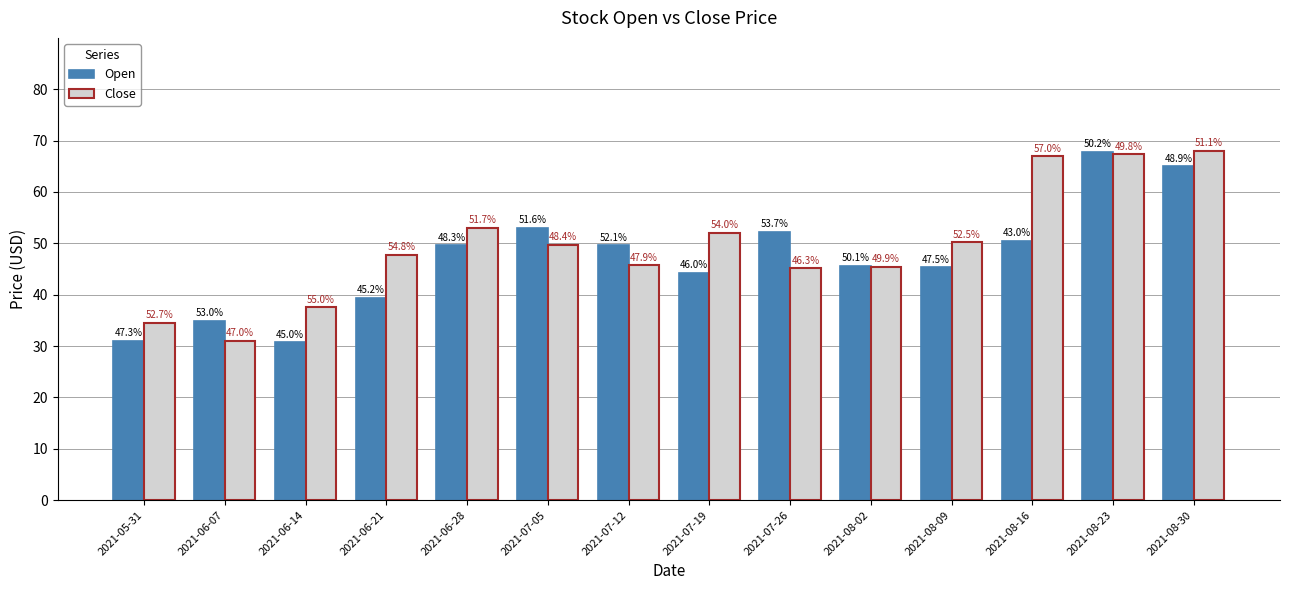

Does the chart contain stacked bars?

No